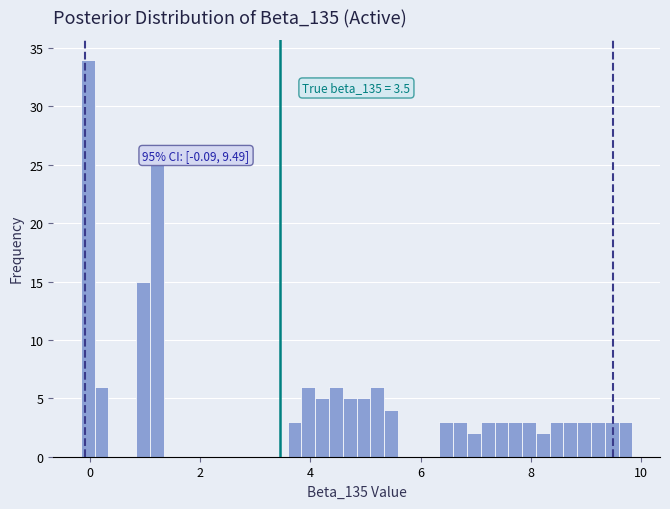

Around what value on the x-axis is the tallest bar? Give the approximate position of its centre, as read against the axis.

0.0